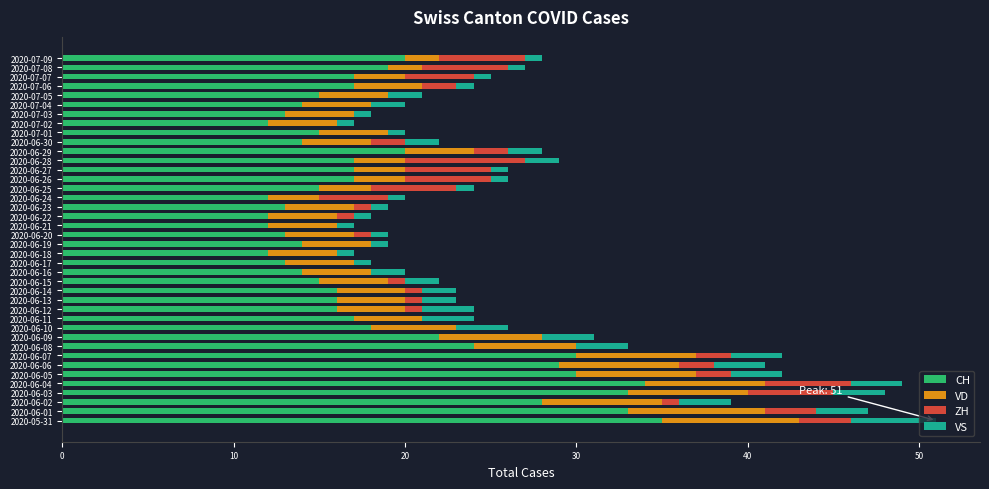

The value of CH at 2020-07-08 is 19. True or false?

True